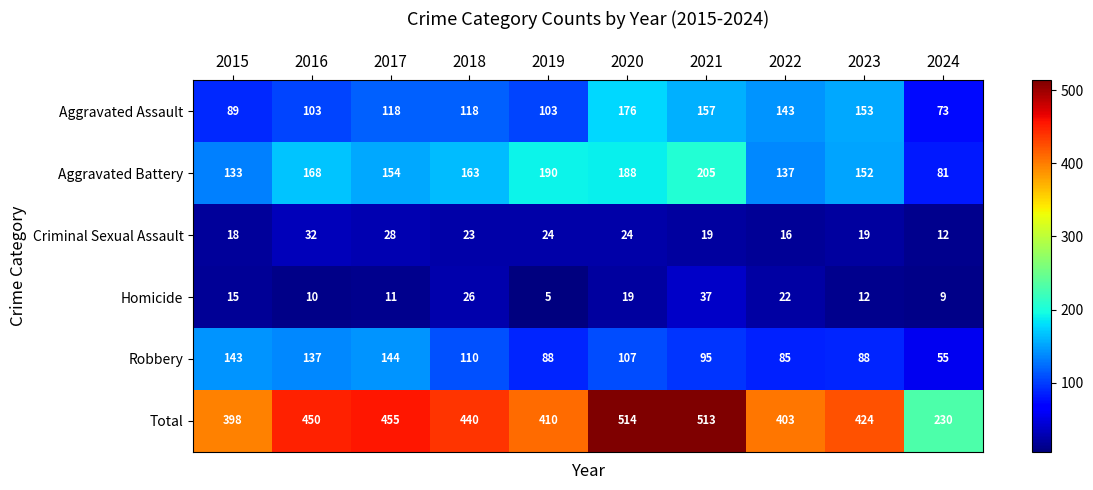

What is the smallest value displayed?

5